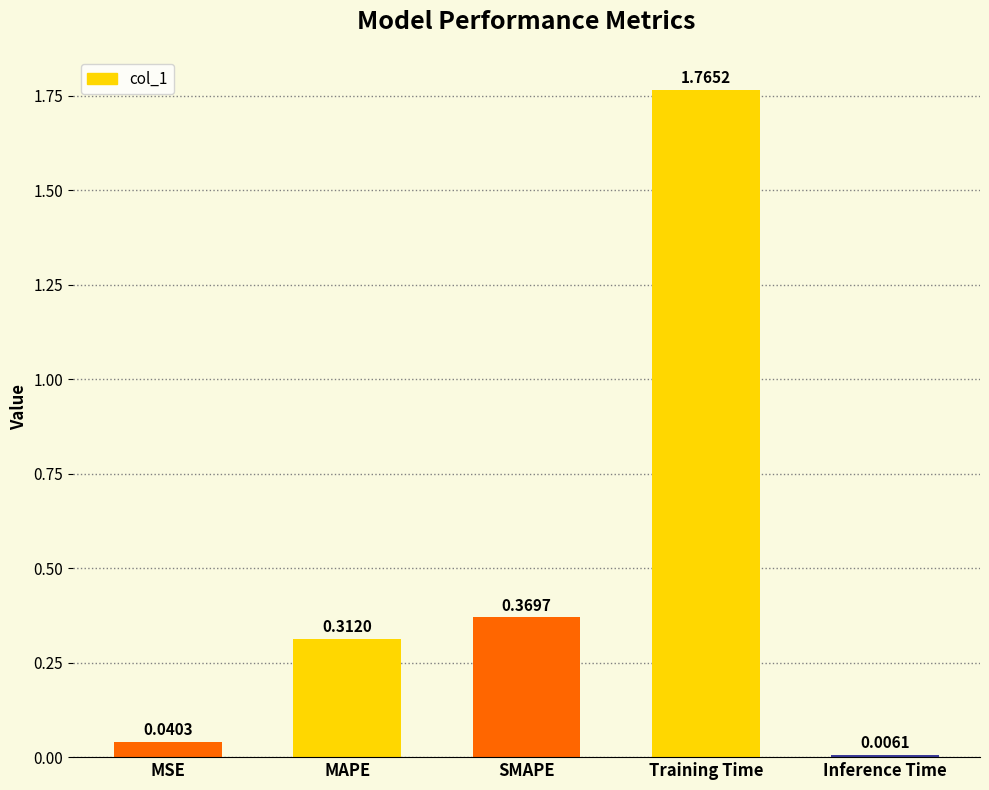

Which category has the lowest value across all series?

Inference Time